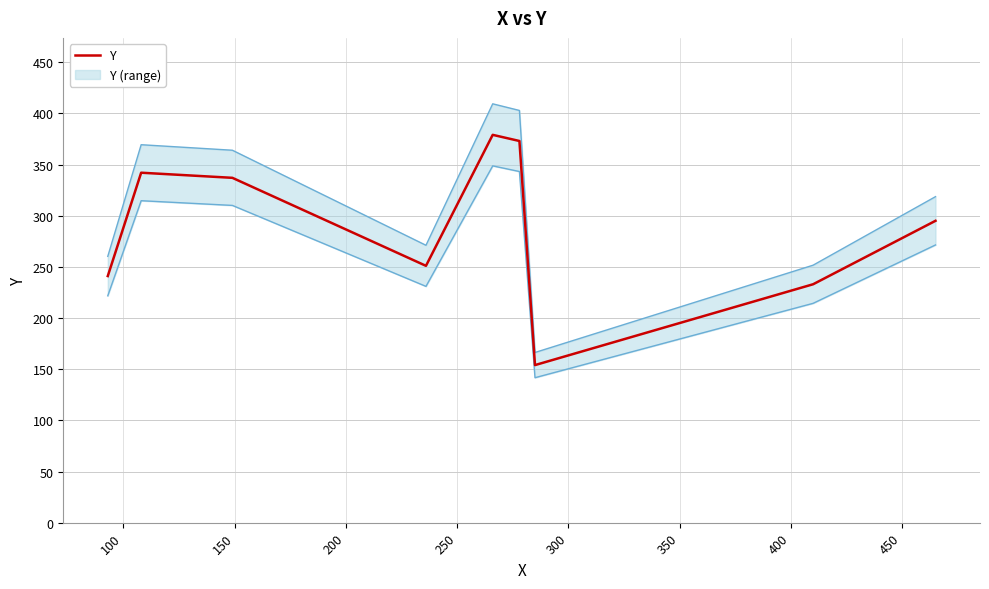

What is the highest value of the Y series?

379